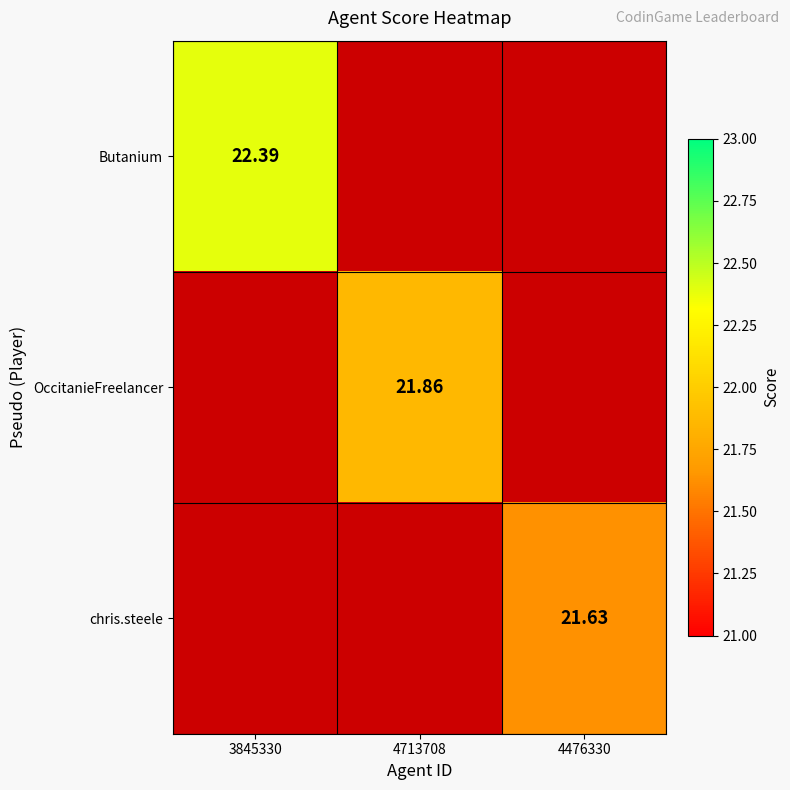

At which category does the chart reach its minimum across all series?

4476330